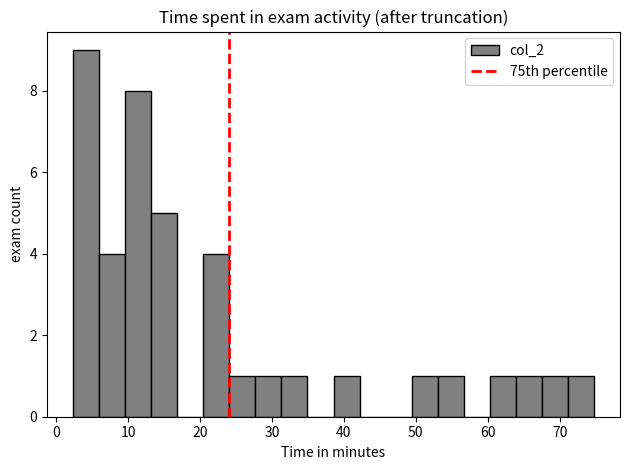

Read against the x-axis, roughly where is the centre of the tallest bar?

4